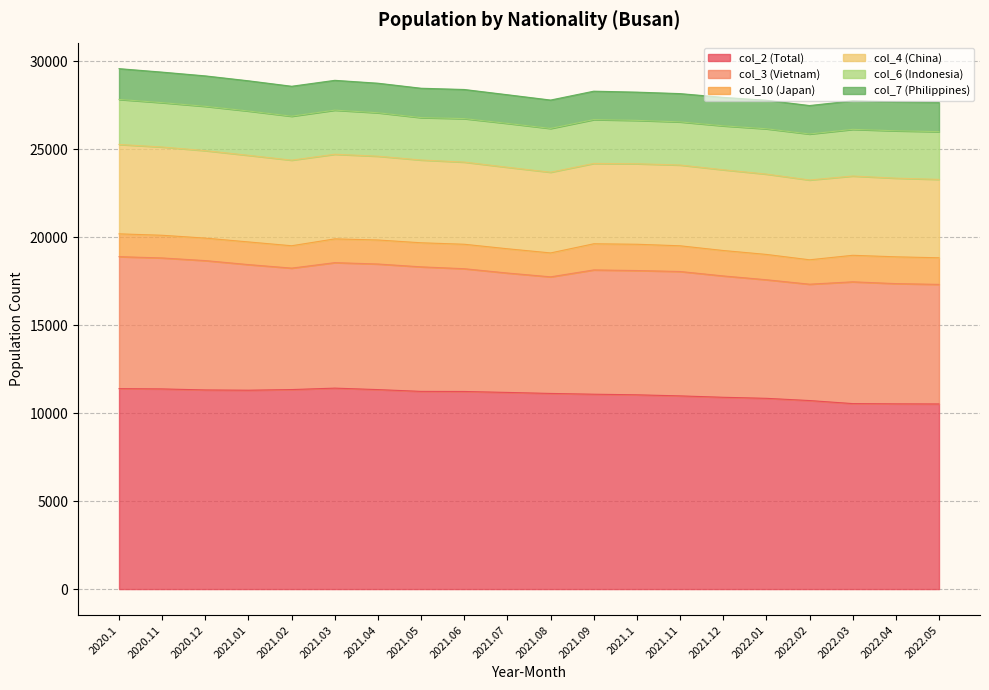

Is it true that col_10 (Japan) equals 1523 at 2022.04?

True